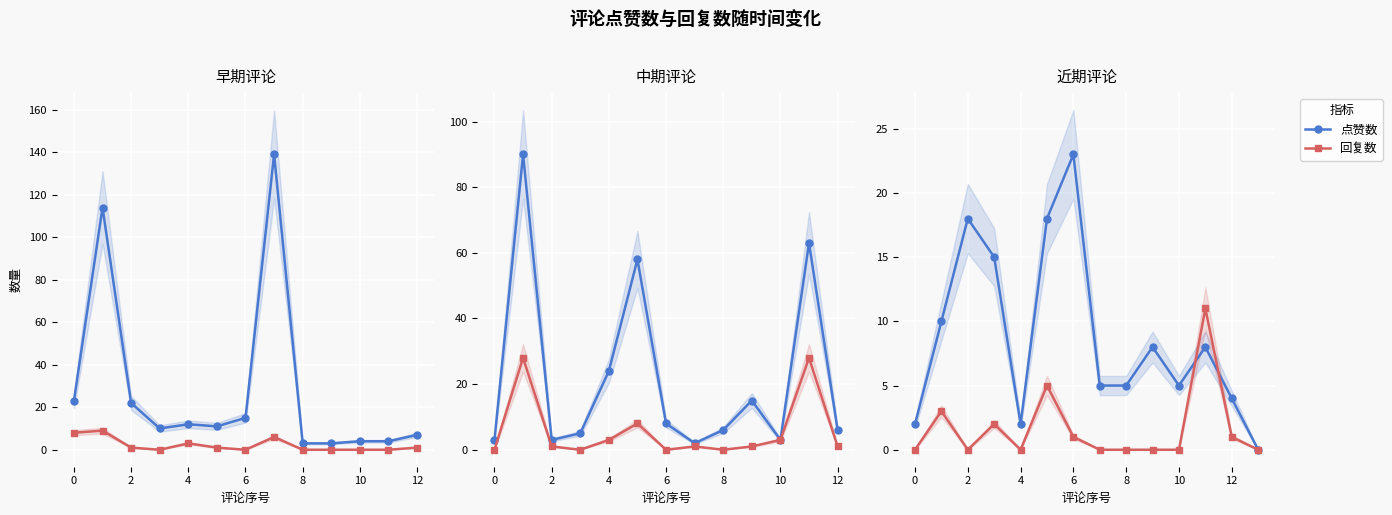

Which series ends up on top after the final intersection of 点赞数 and 回复数?

点赞数